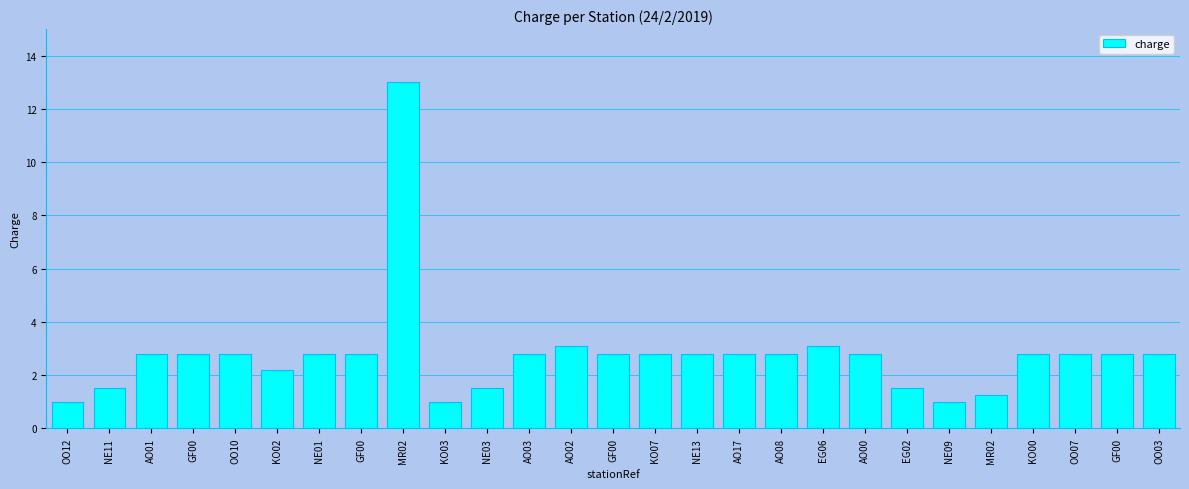

The chart shows a value of 1.5 at NE11. True or false?

True